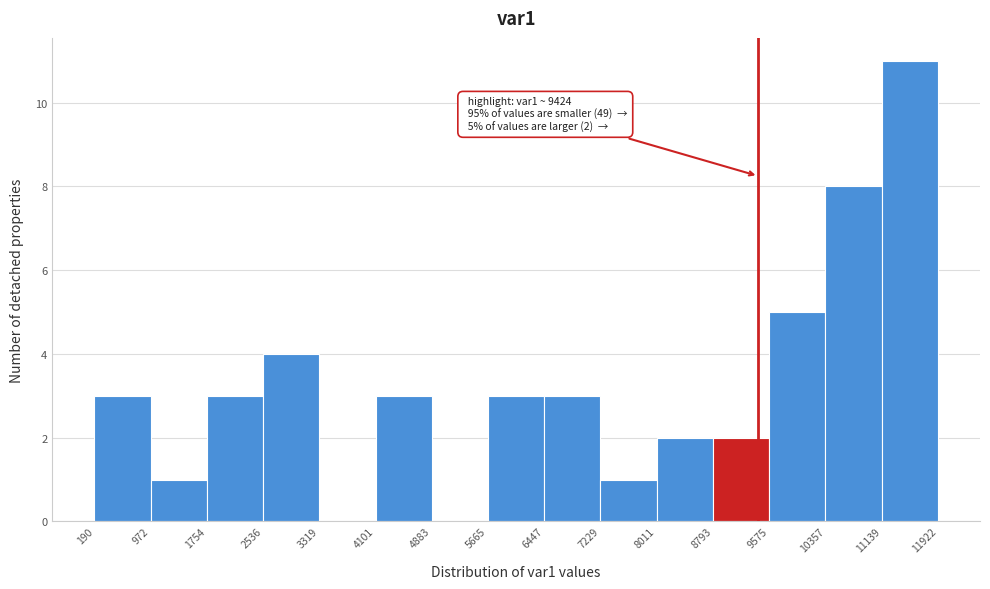

Over which range of the x-axis is the bar tallest?

11139 to 11922